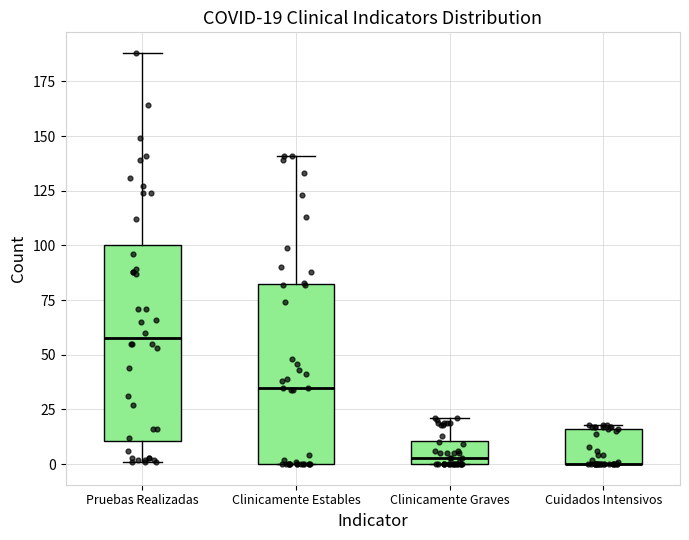

Comparing the boxes themselves (not the whiskers), which one is the tallest?

Pruebas Realizadas